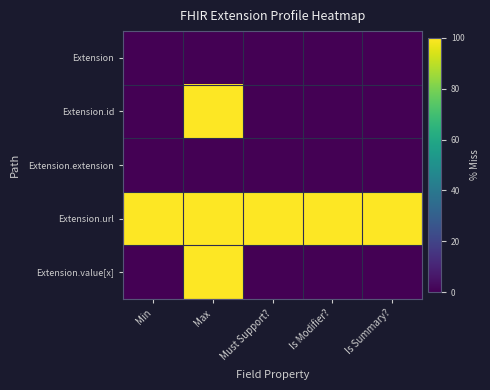

Which series has the largest range (max minus min)?

Extension.id